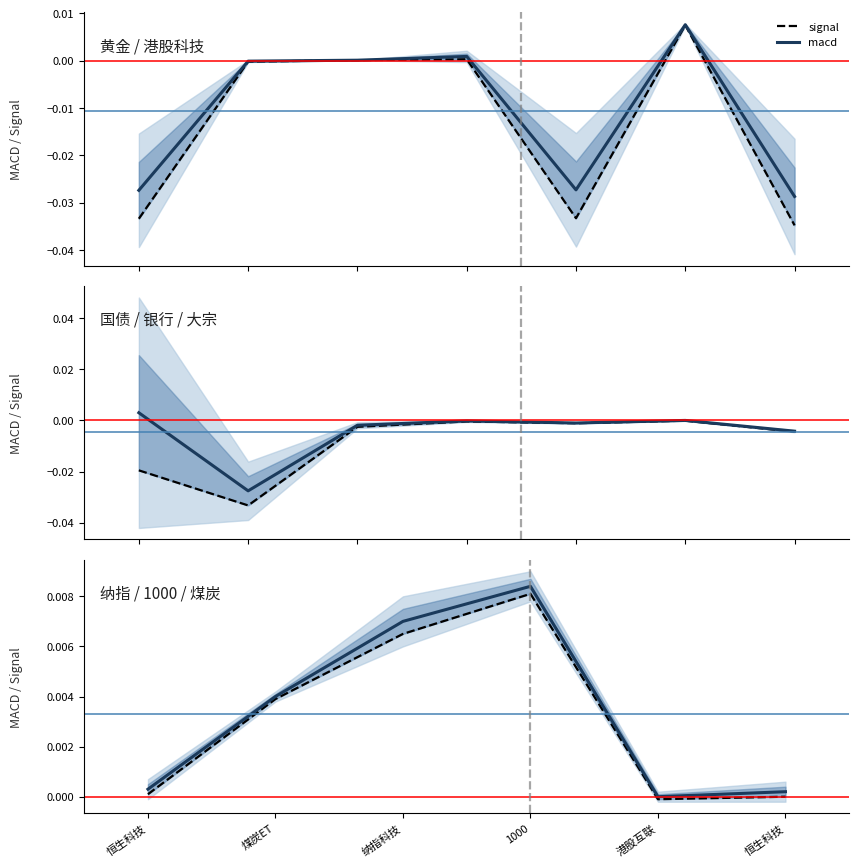

Which category has the highest value in the signal series?

1000